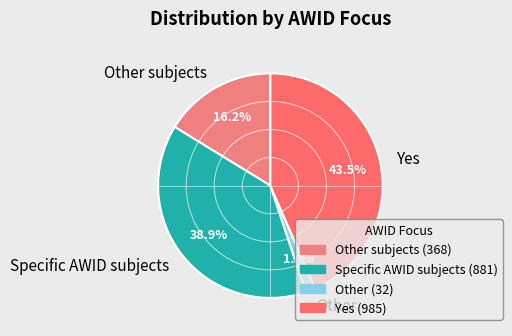

Which has a higher value, Other or Yes?

Yes